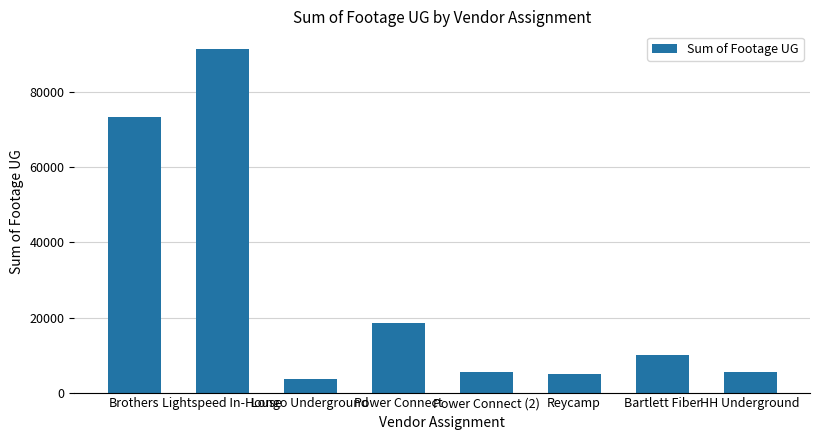

Approximately how many times larger is the value at Longo Underground compared to Power Connect (2)?

0.7